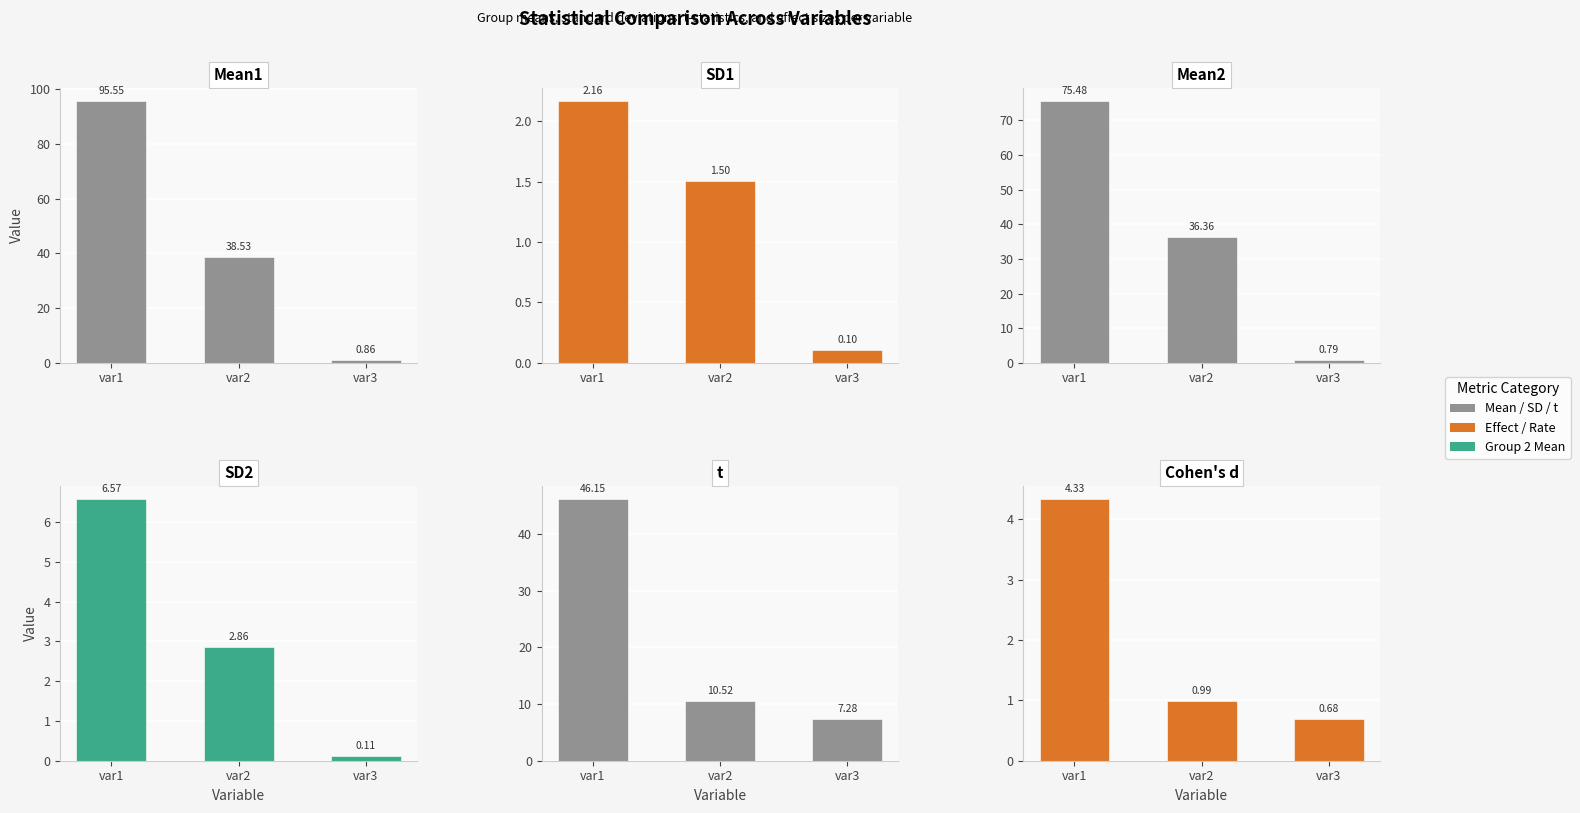

Rank the categories by t value from highest to lowest.

var1, var2, var3